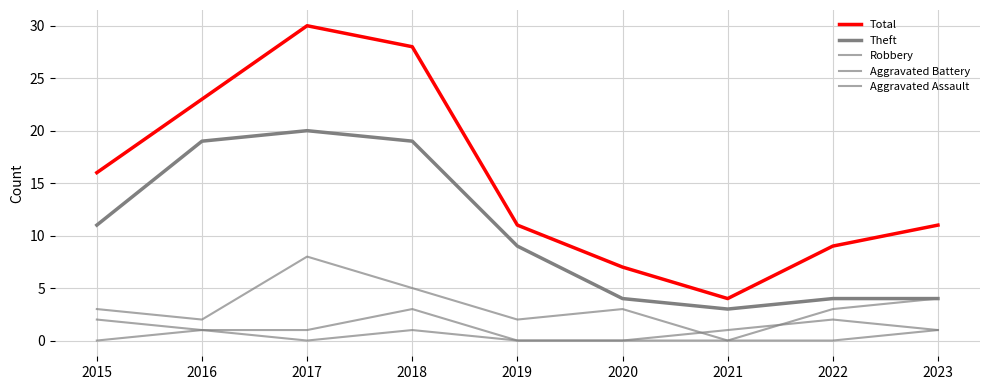

How many lines are shown in the chart?

5